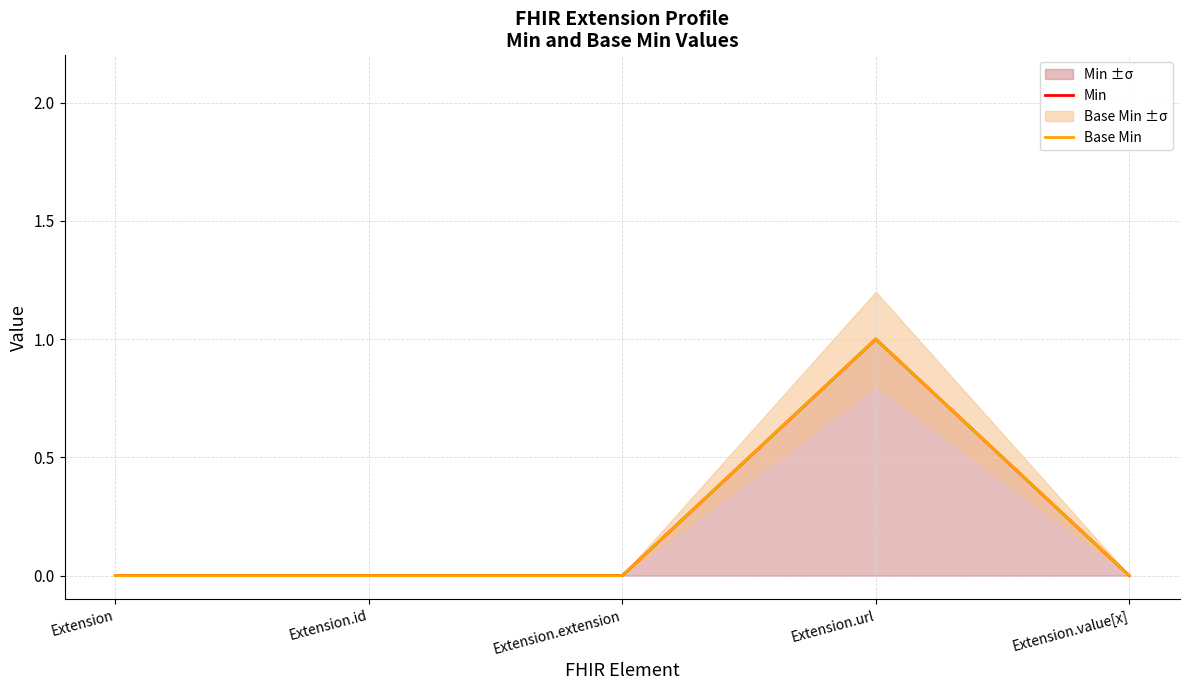

Reading right to left, transcribe all the data shown in this chart.

Min: Extension.value[x]=0	Extension.url=1	Extension.extension=0	Extension.id=0	Extension=0
Base Min: Extension.value[x]=0	Extension.url=1	Extension.extension=0	Extension.id=0	Extension=0